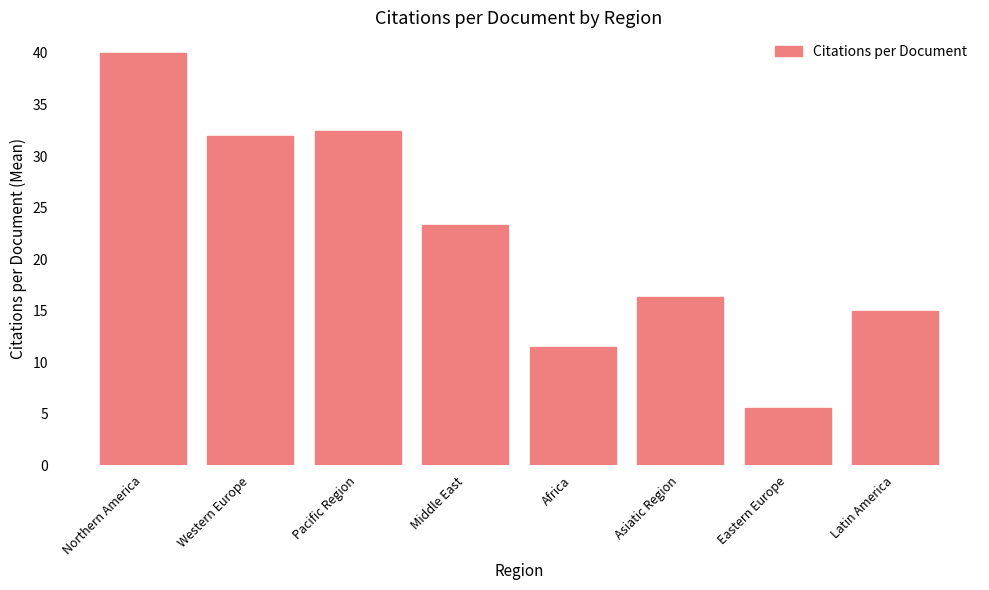

What is the label of the 7th bar from the left?

Eastern Europe